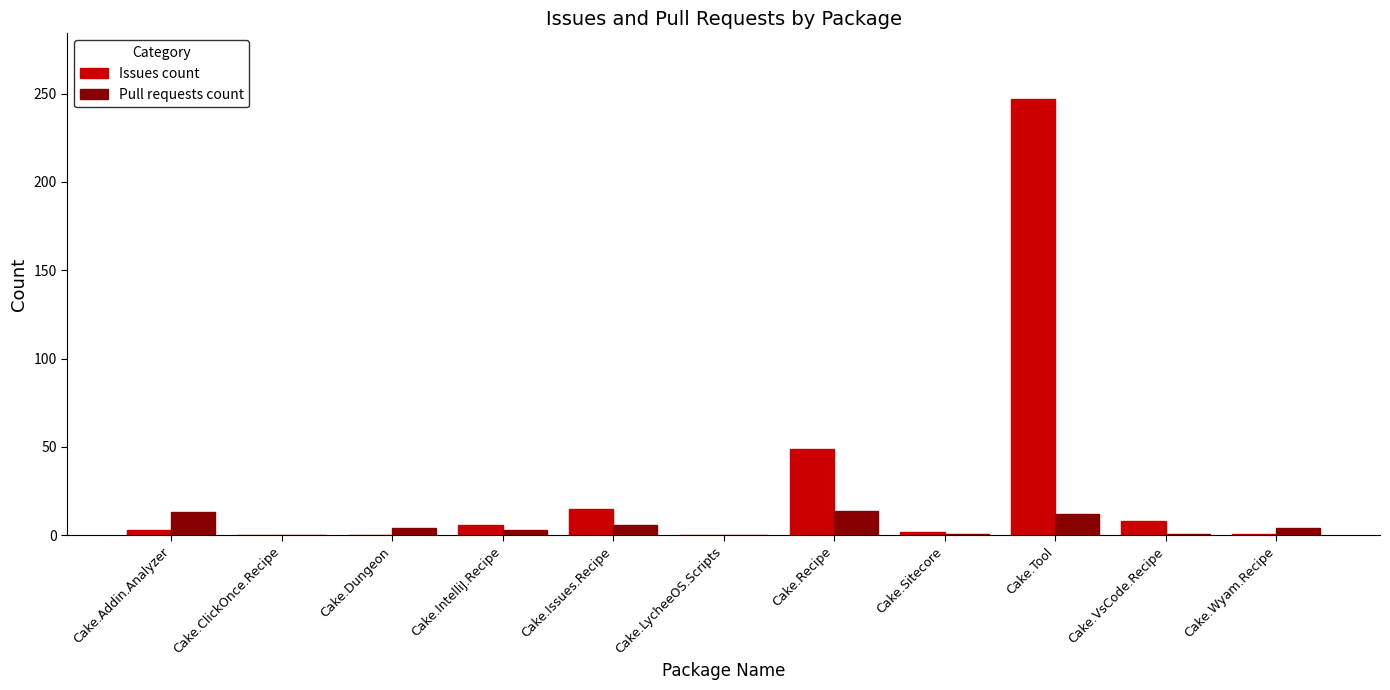

Which series has the largest total across all categories?

Issues count